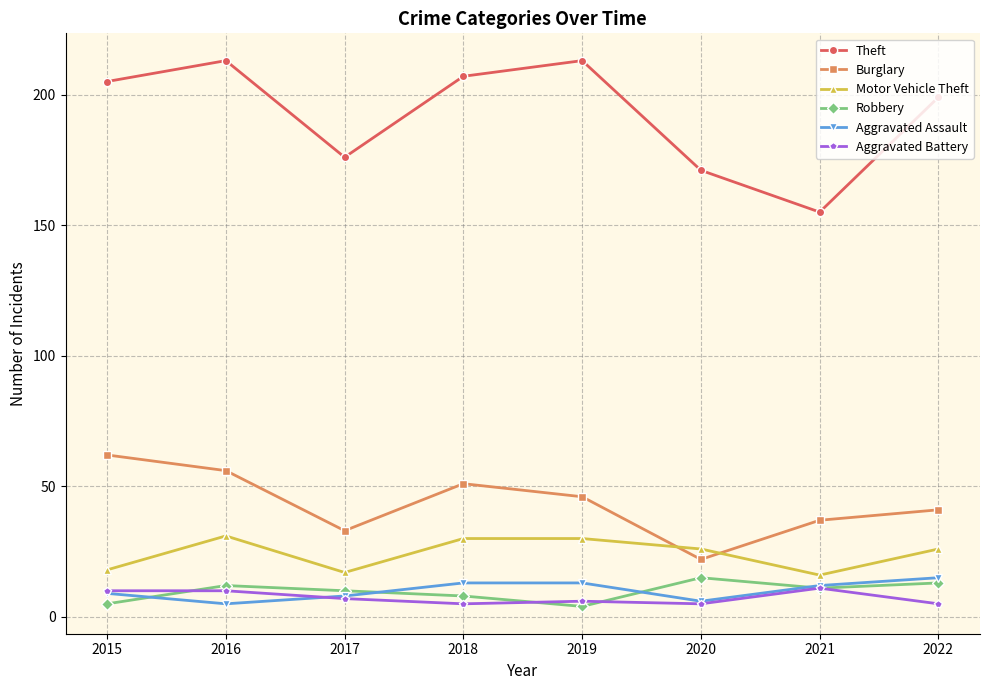

How many lines are shown in the chart?

6